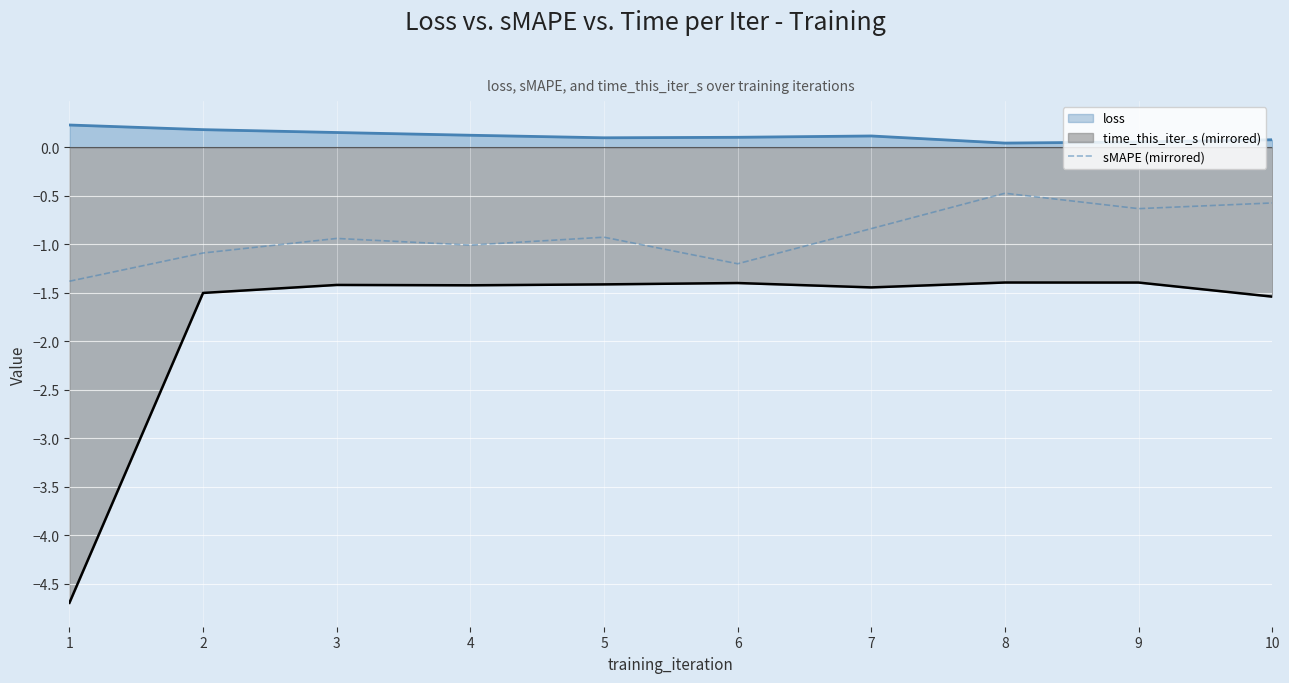

Rank the series by their average value, from lowest to highest.

time_this_iter_s (mirrored), sMAPE (mirrored), loss